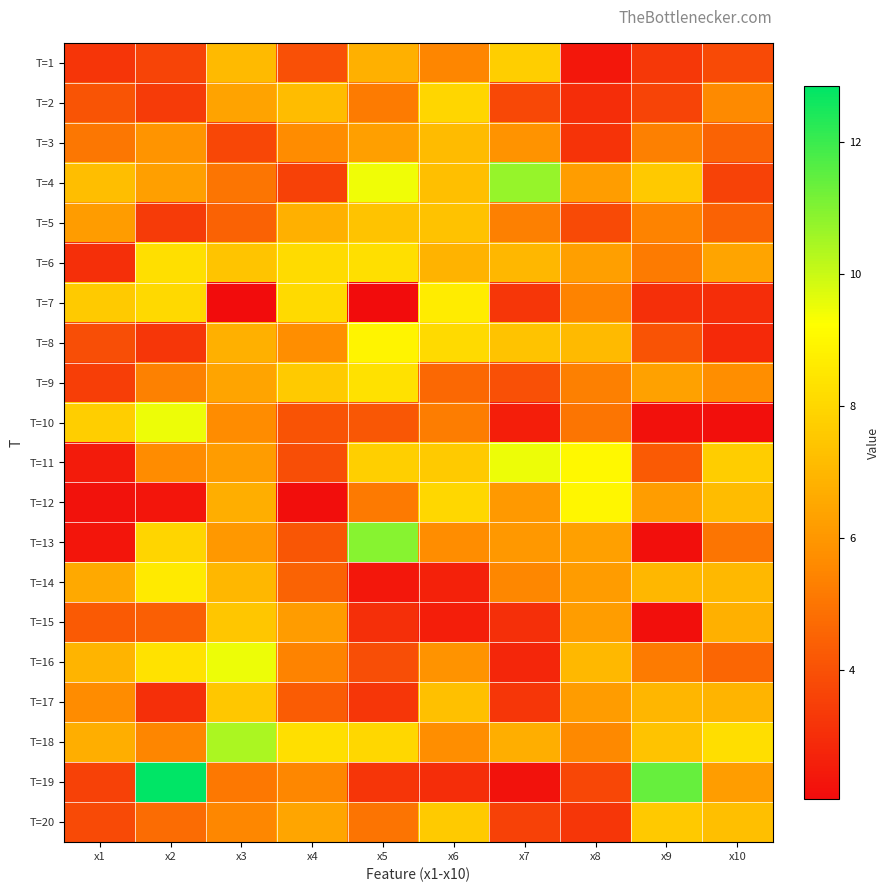

At x6, list the series in order from largest to smallest.

T=7, T=8, T=12, T=2, T=11, T=20, T=5, T=17, T=4, T=3, T=6, T=16, T=18, T=13, T=1, T=10, T=9, T=19, T=14, T=15